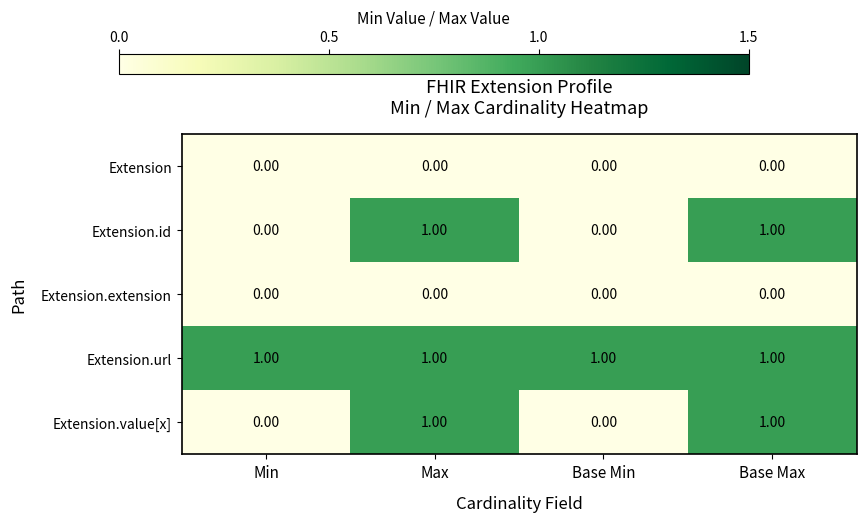

What is the total value across all series at Min?

1